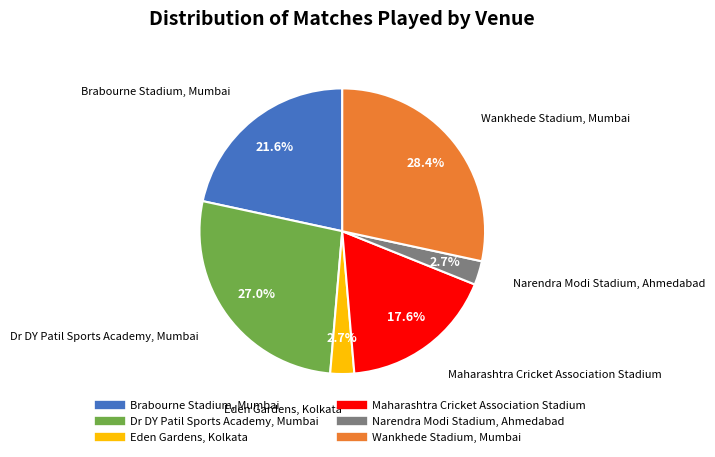

How many slices are in this pie chart?

6